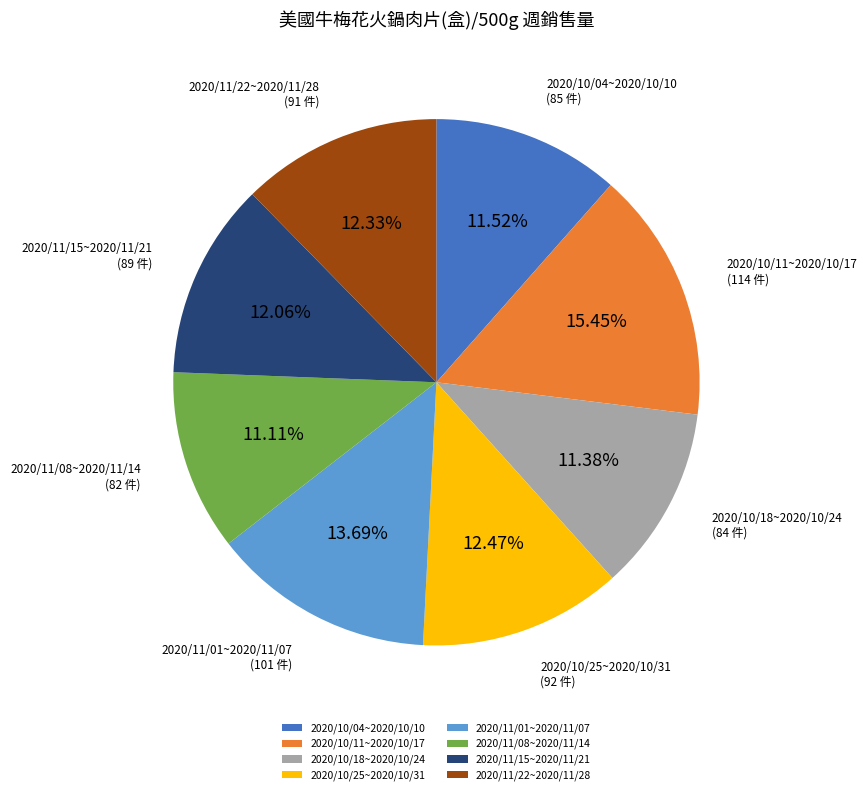

Does 2020/10/11~2020/10/17 account for over 50% of the chart?

No